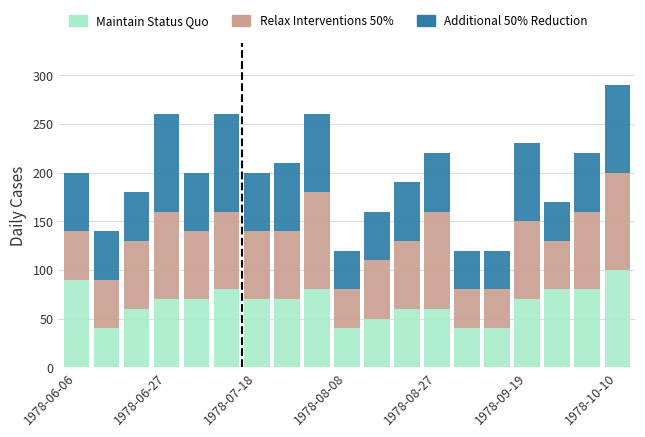

What is the highest value of the Maintain Status Quo series?

100